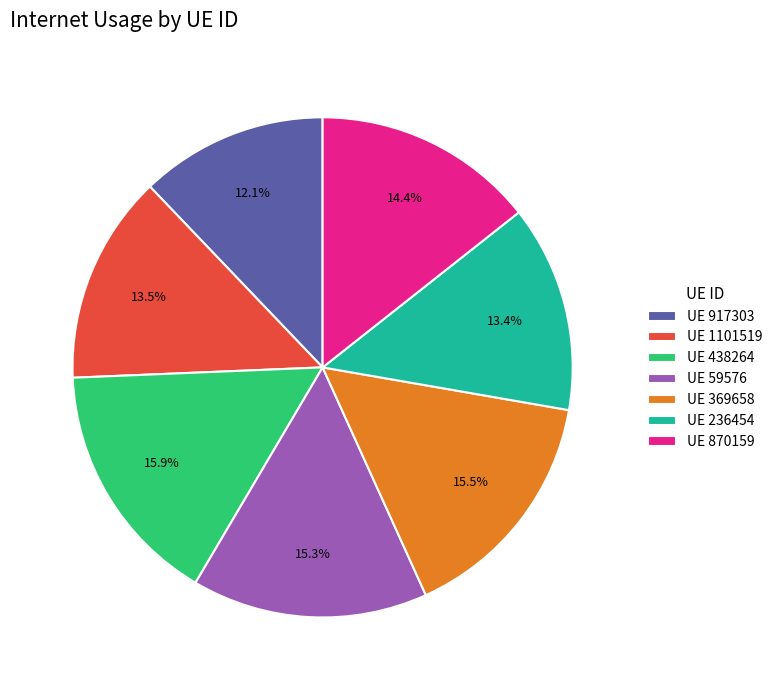

Count the number of slices in the pie.

7